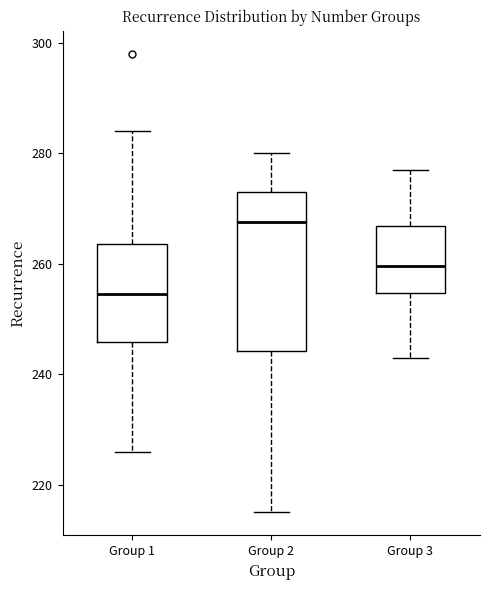

Which box's median line is the highest?

Group 2